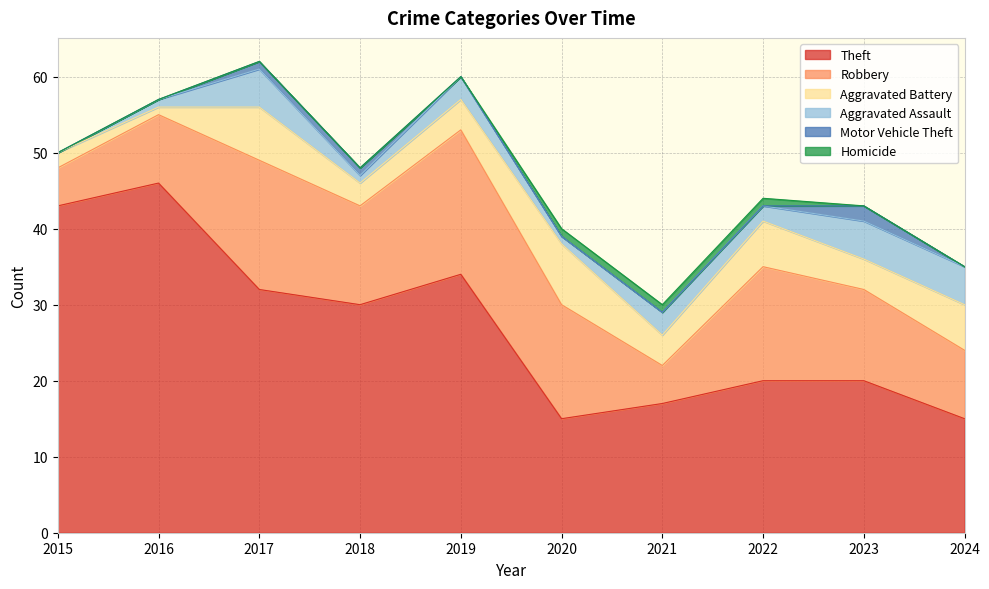

Rank the categories by Homicide value from lowest to highest.

2015, 2016, 2017, 2018, 2019, 2023, 2024, 2020, 2021, 2022